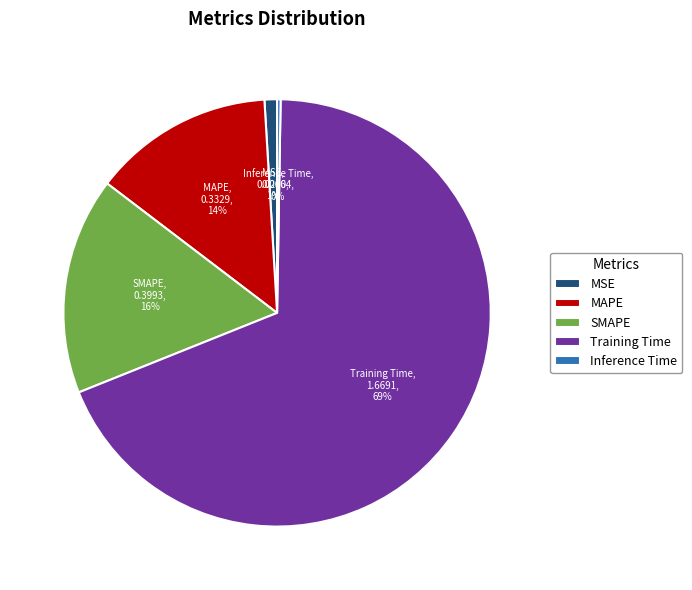

What is the majority slice?

Training Time